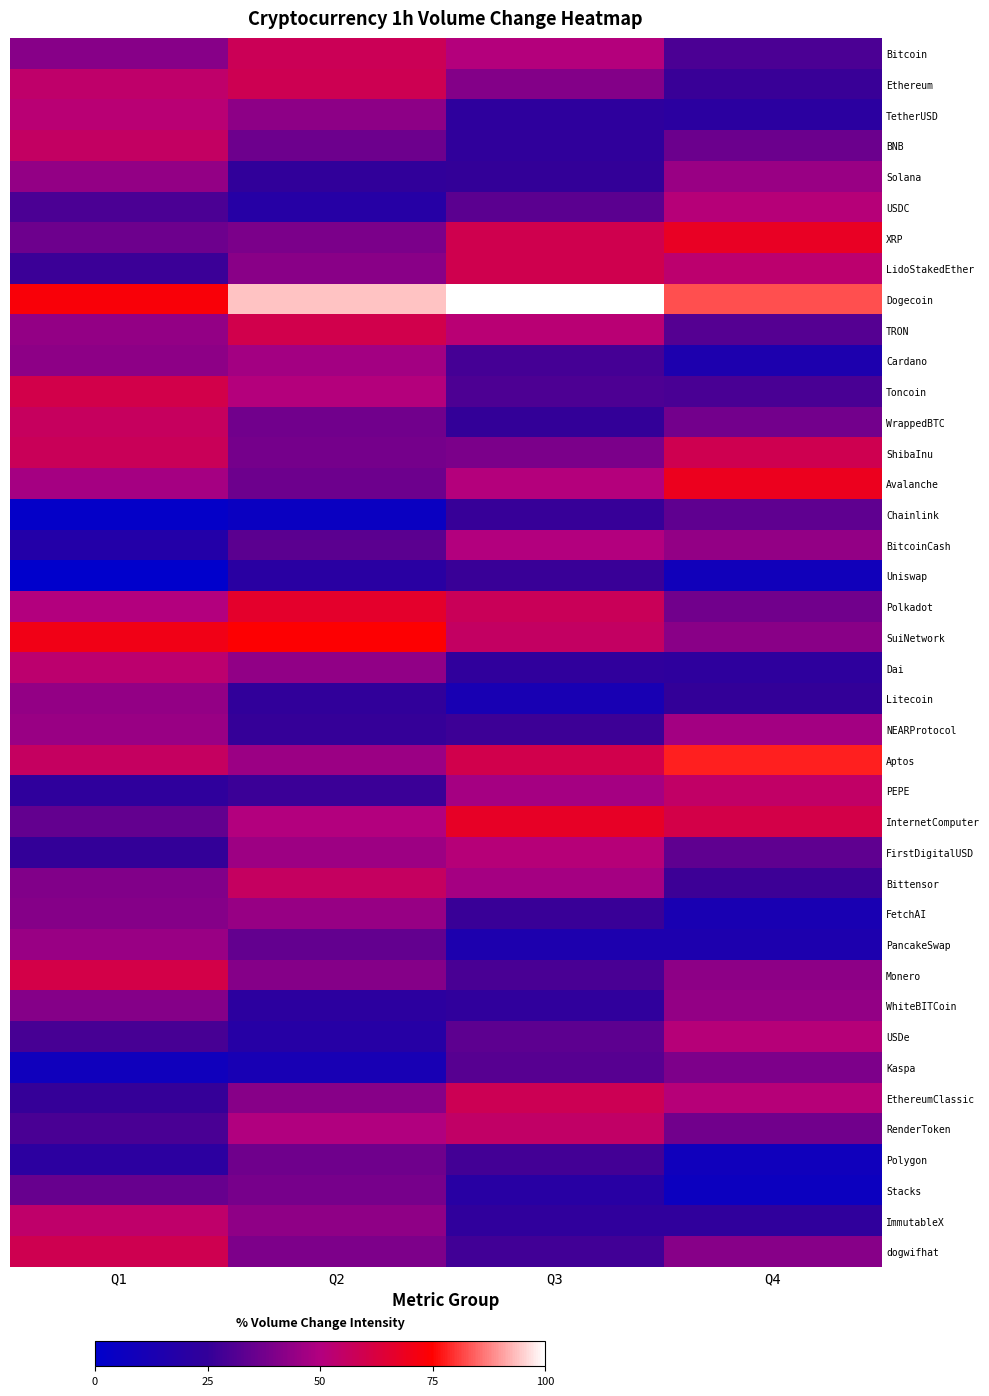

Which label corresponds to the smallest value in the chart?

Q1